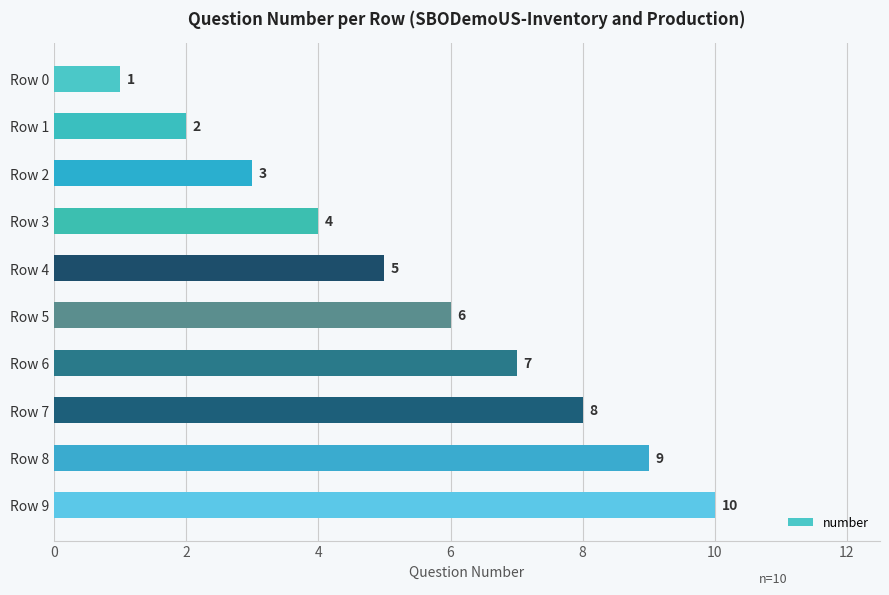

What is the value of the 8th bar from the top?

8